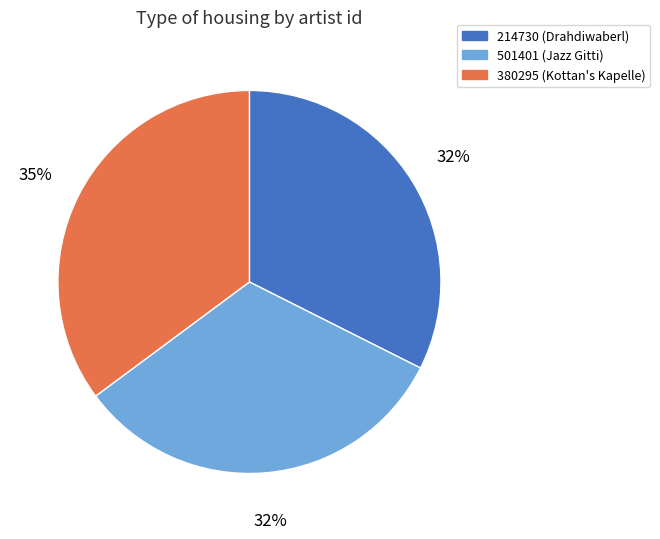

Between 501401 (Jazz Gitti) and 380295 (Kottan's Kapelle), which is larger?

380295 (Kottan's Kapelle)